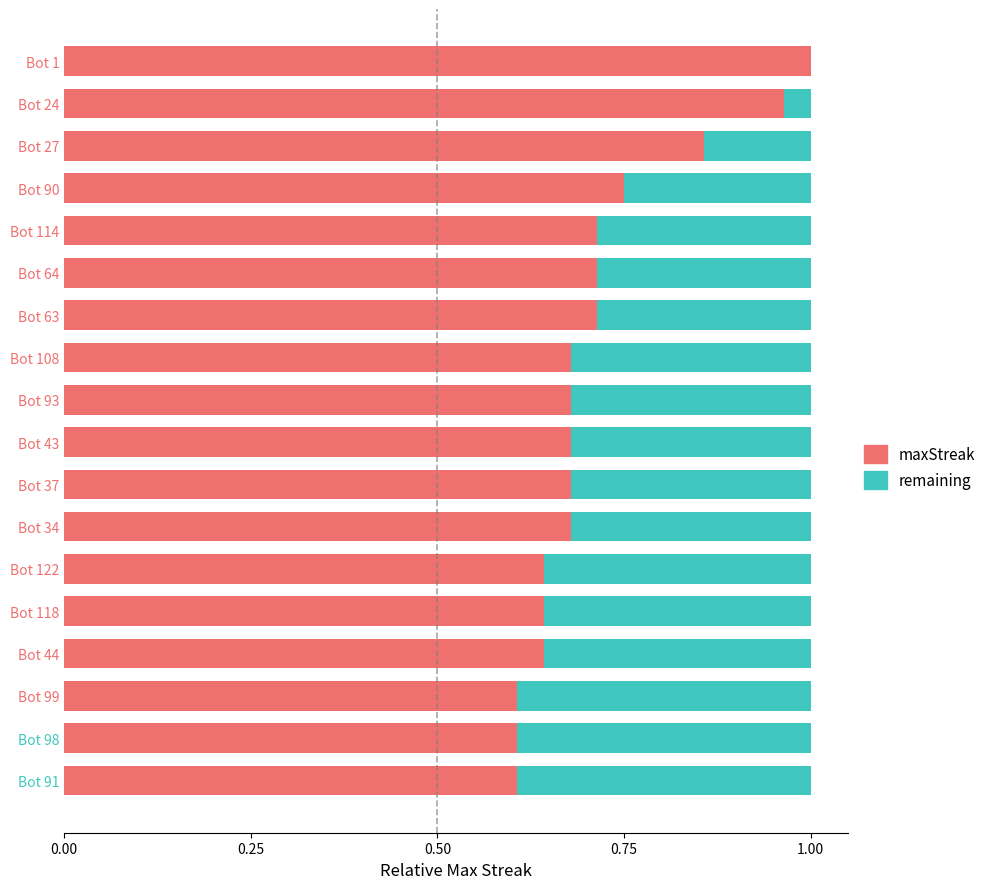

The value of maxStreak at Bot 64 is 0.3. True or false?

False